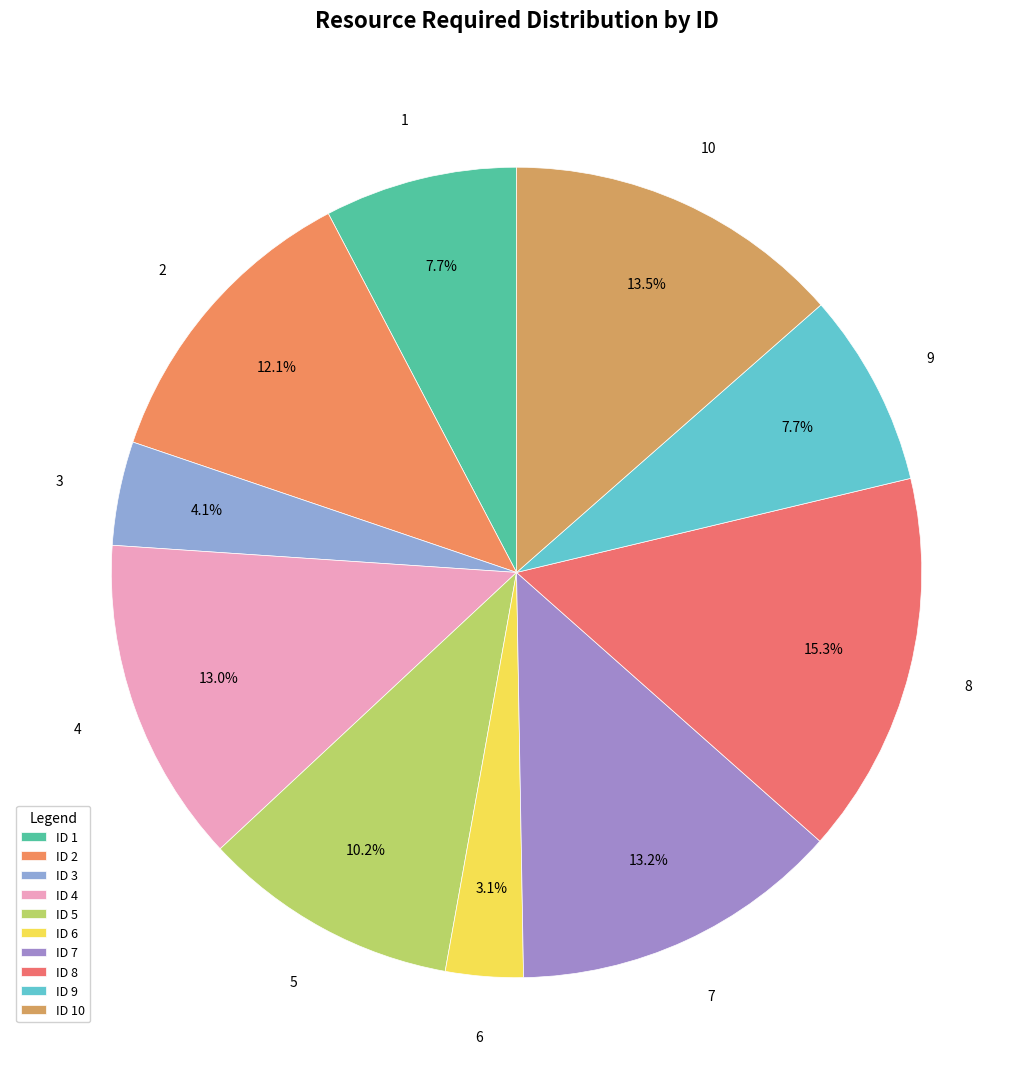

Rank the categories by value from lowest to highest.

6, 3, 1, 9, 5, 2, 4, 7, 10, 8